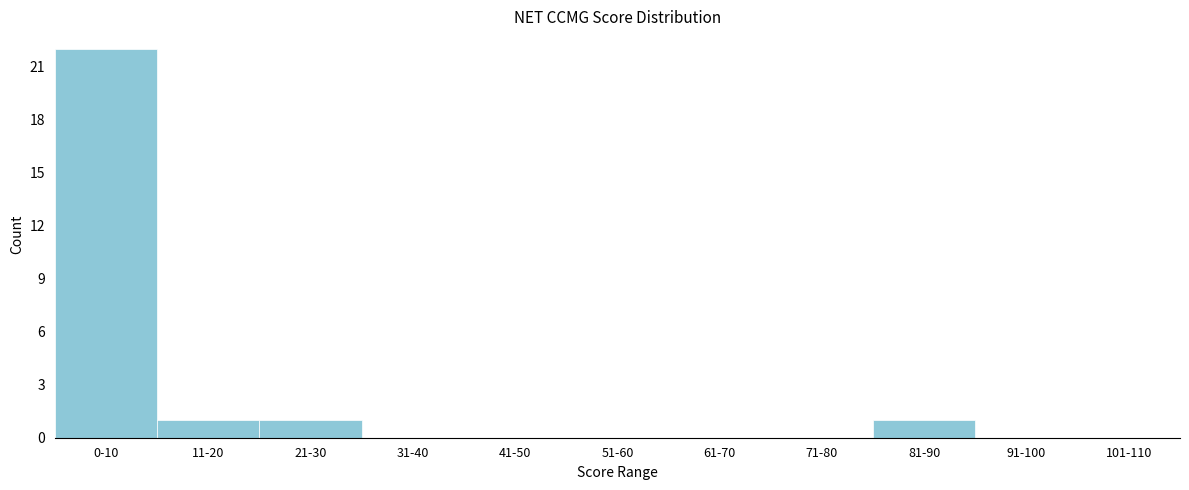

Reading right to left, extract all data points from this chart.

101-110=0	91-100=0	81-90=1	71-80=0	61-70=0	51-60=0	41-50=0	31-40=0	21-30=1	11-20=1	0-10=22